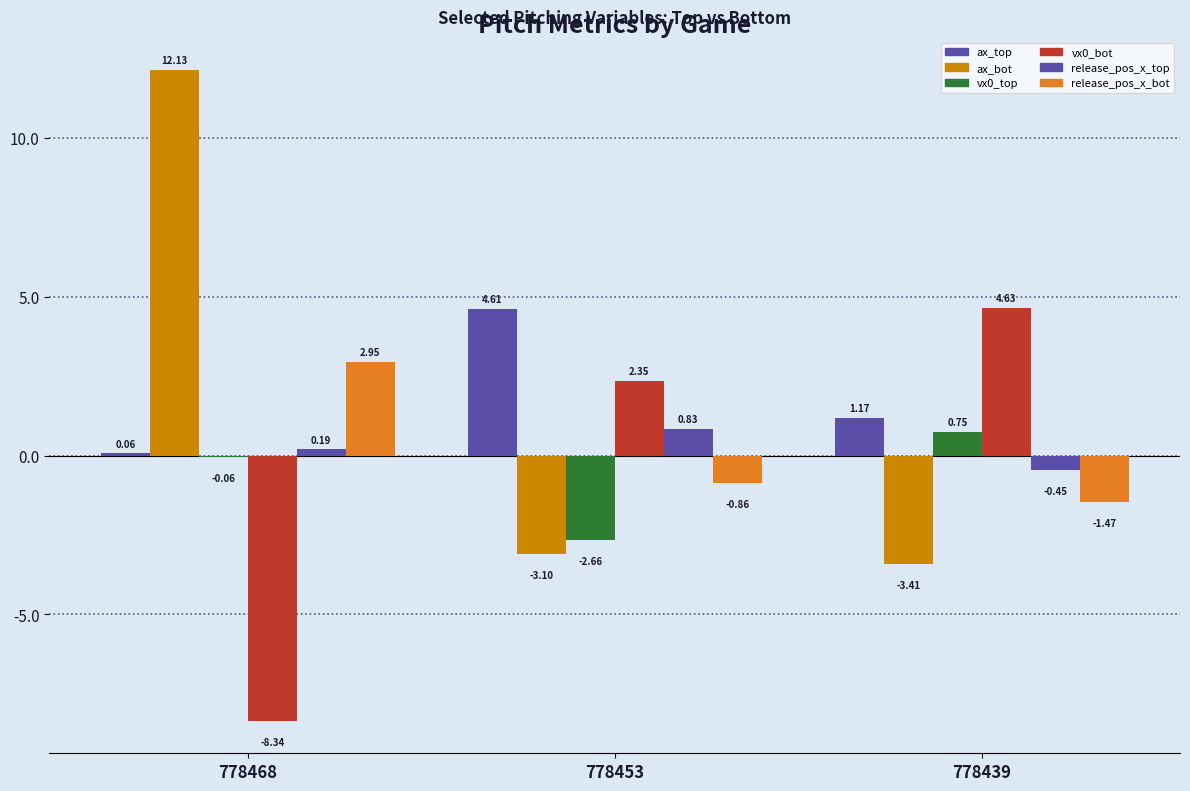

Is the value of ax_bot at 778439 greater than the value of vx0_top at 778453?

No